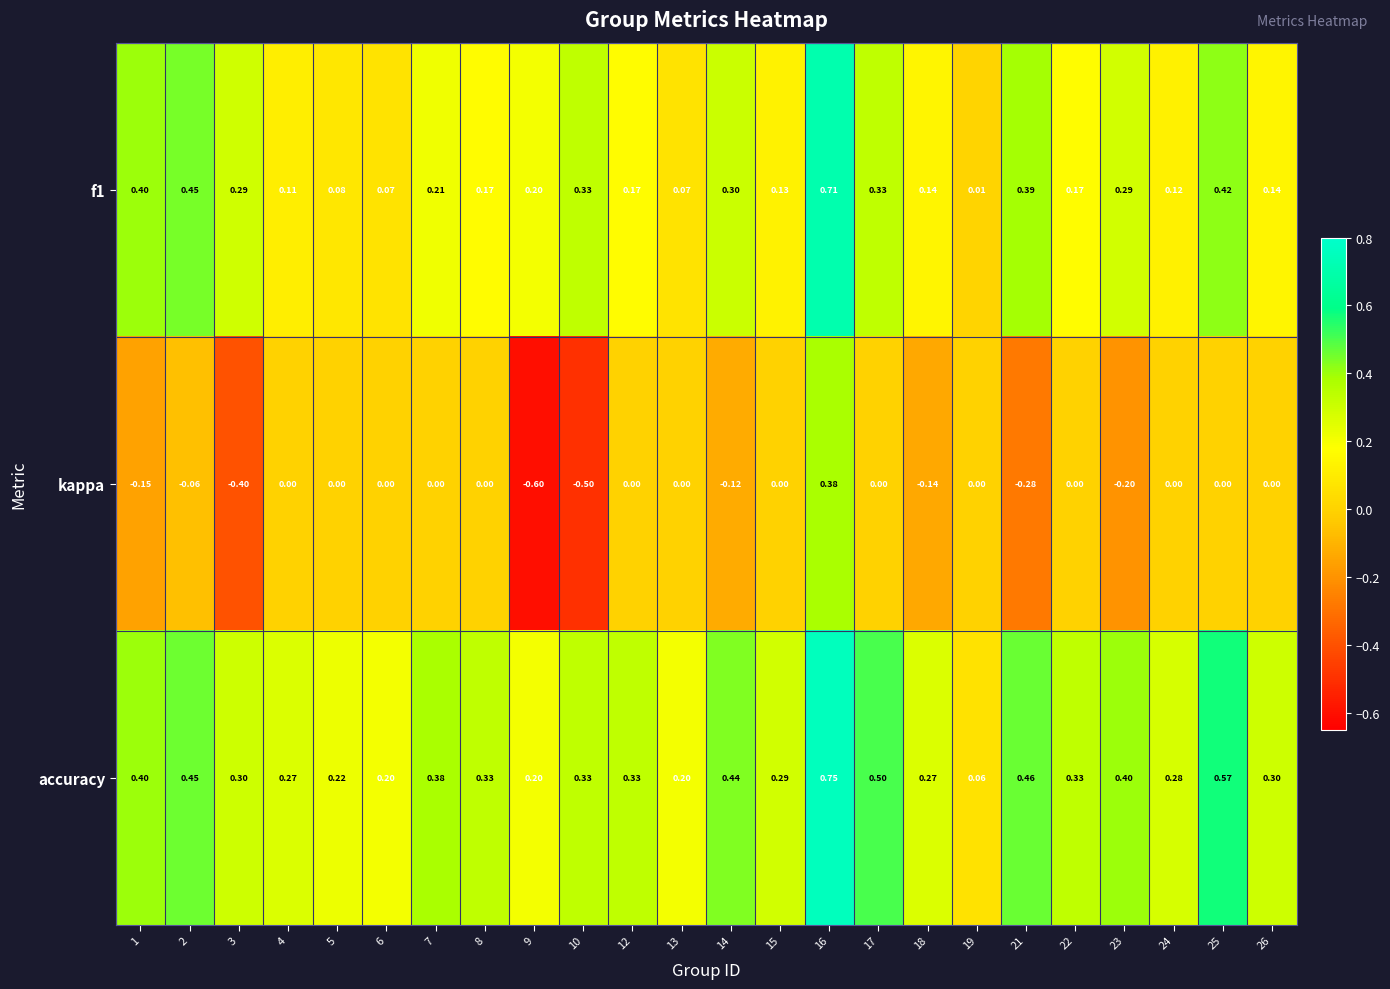

What is the difference between the highest and lowest values at 15?

0.3